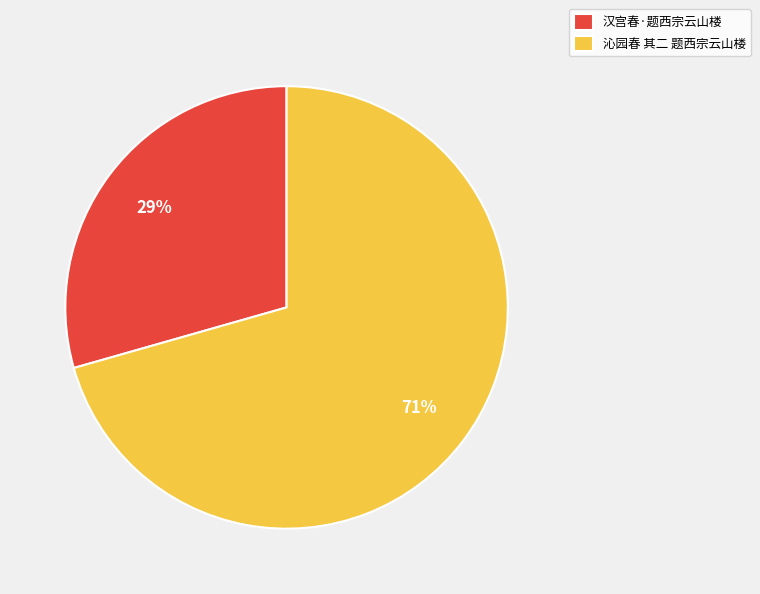

The 汉宫春·题西宗云山楼 slice represents 29% of the pie. True or false?

True